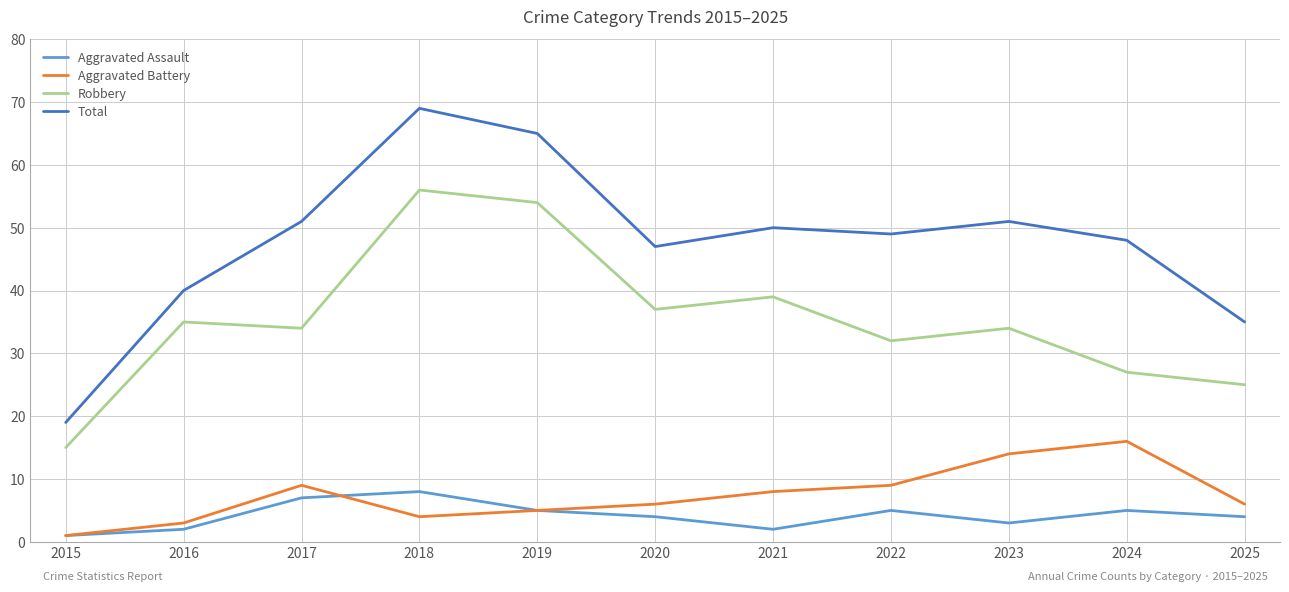

Is it true that Robbery equals 33 at 2025?

False